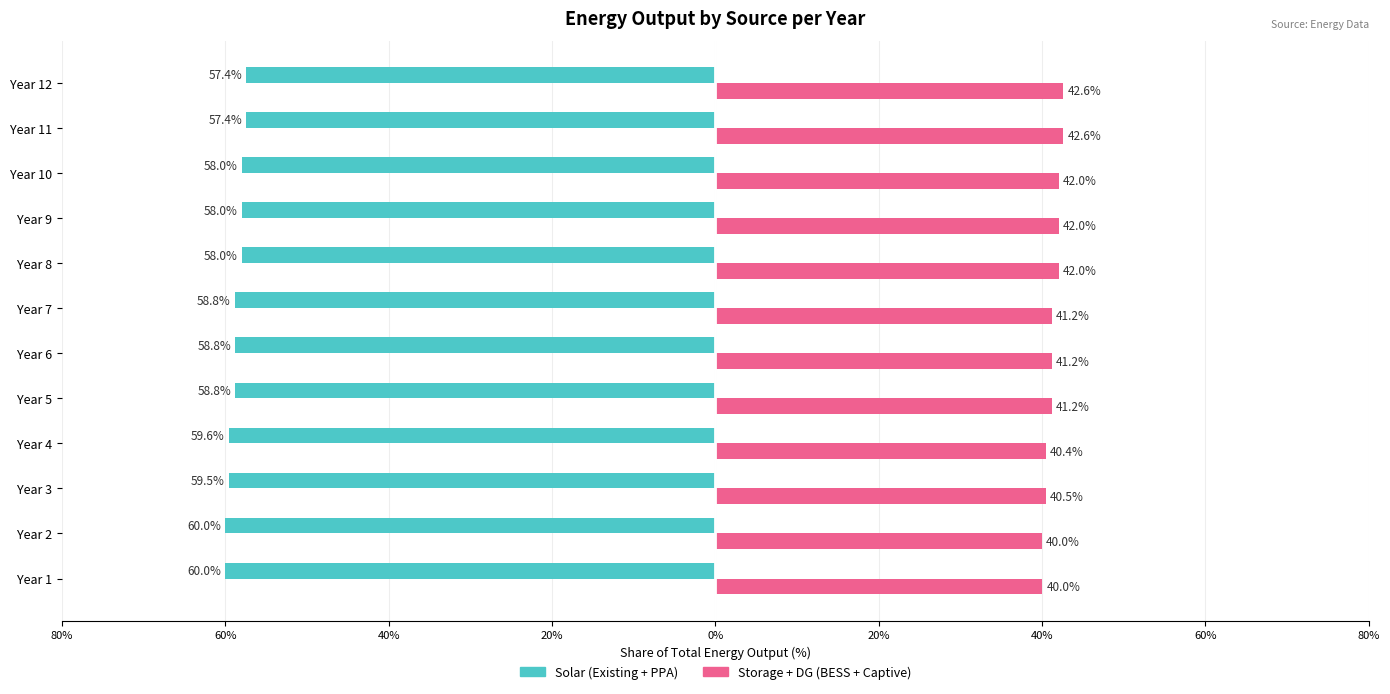

What are all the series names shown in the legend?

Solar (Existing + PPA), Storage + DG (BESS + Captive)